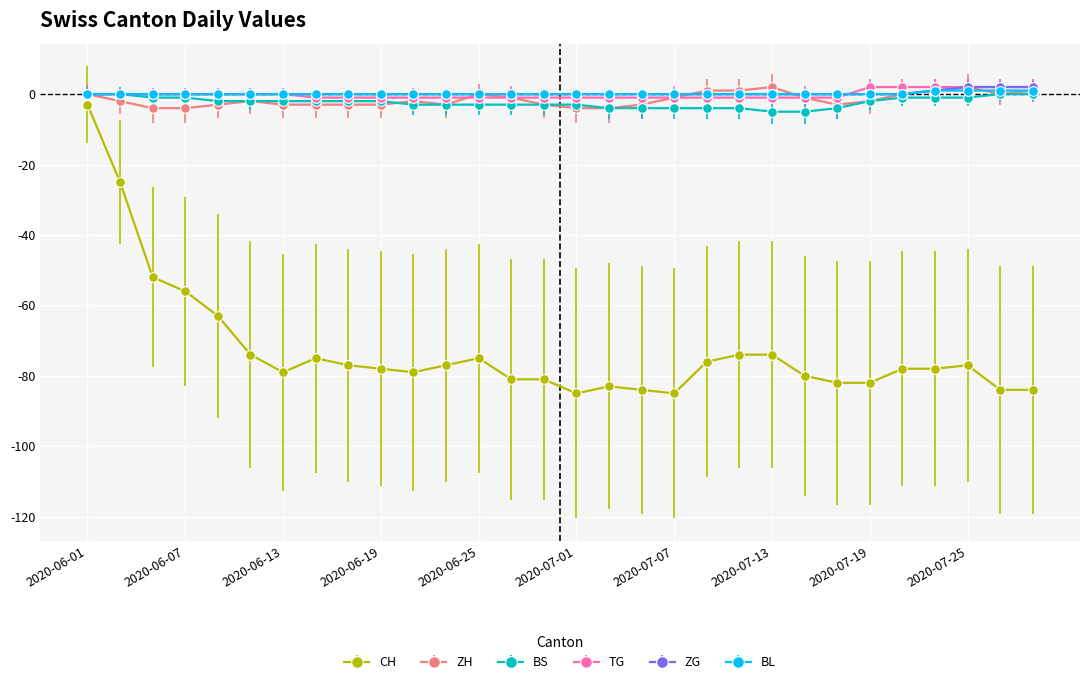

At how many categories does at least one series exceed -32?

30